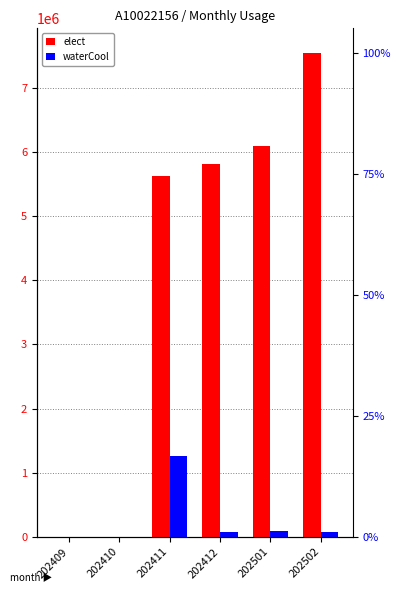

True or false: waterCool has a value of 78300 at 202502.

True